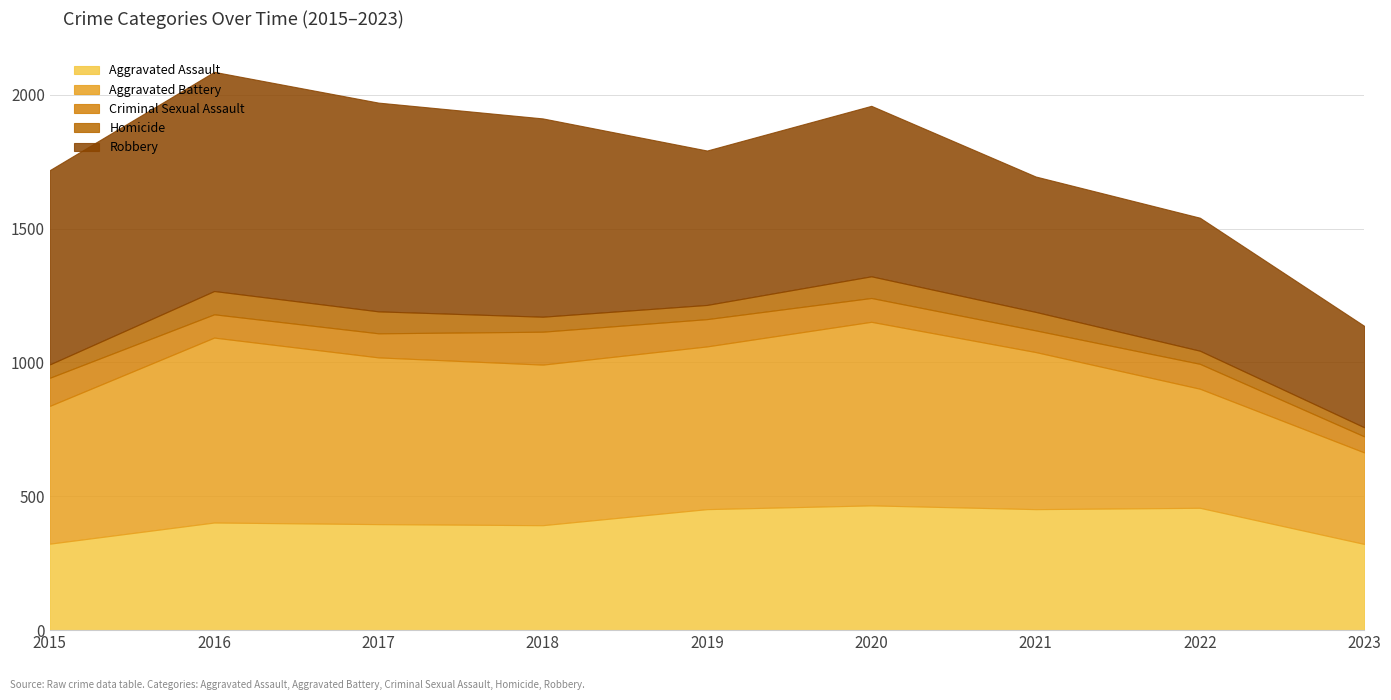

True or false: Robbery and Aggravated Battery intersect in this chart.

True